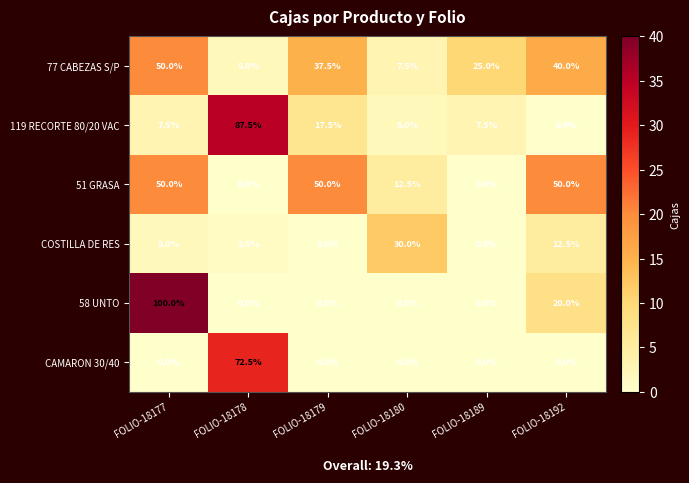

True or false: 51 GRASA has a value of 70.3 at FOLIO-18192.

False